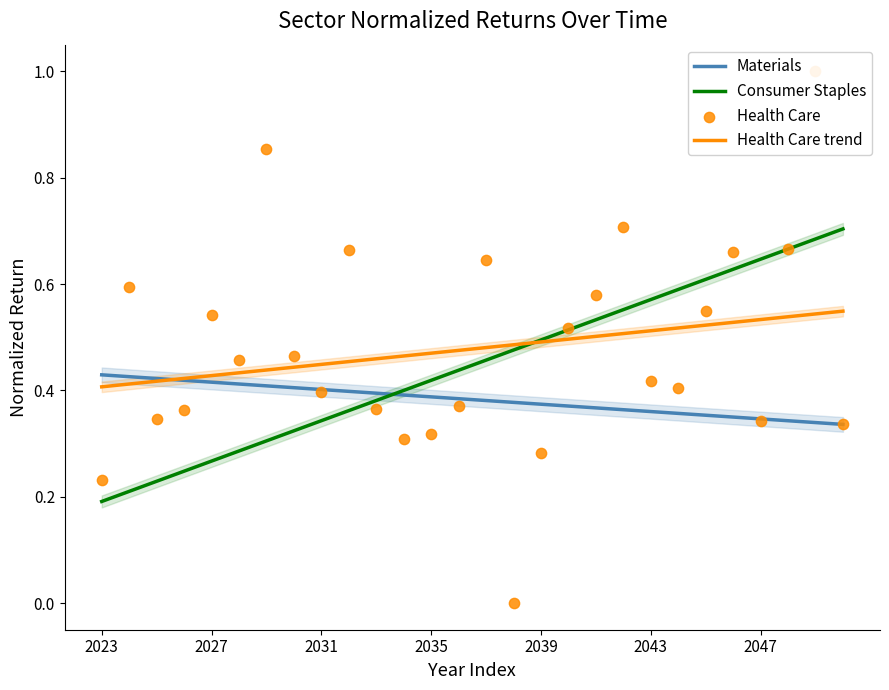

Which series contains the lowest Y value?

Health Care